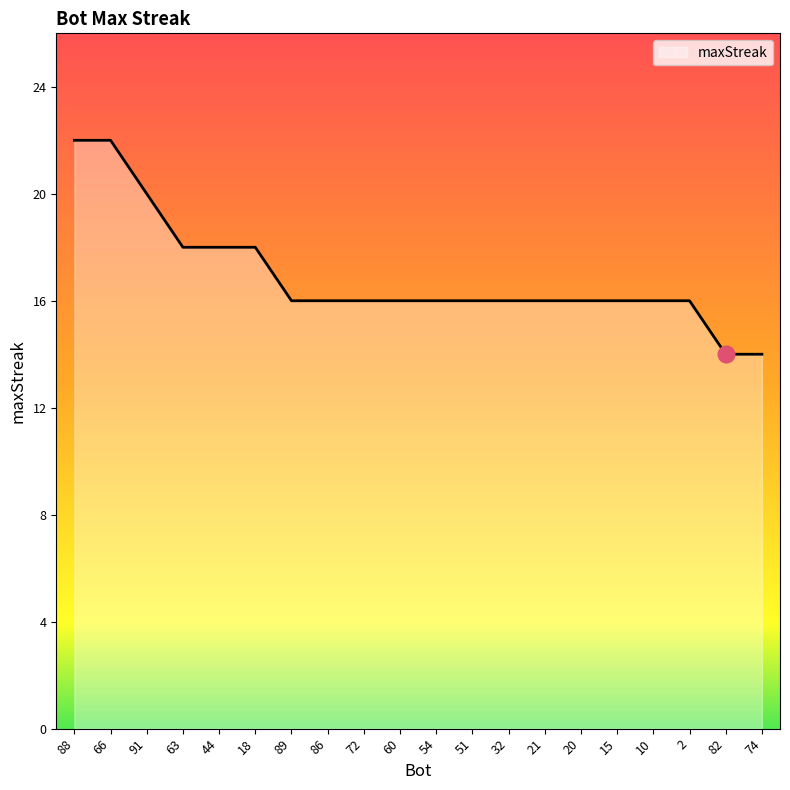

What position from the left is 51?

12